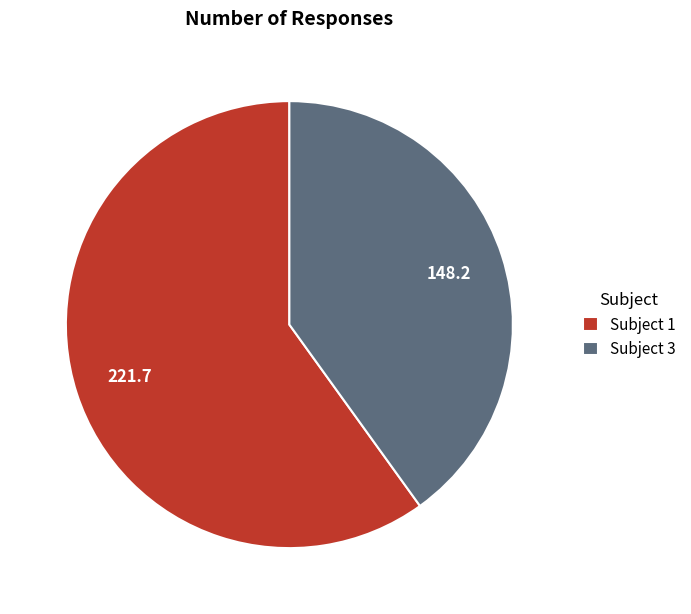

How many slices are in this pie chart?

2